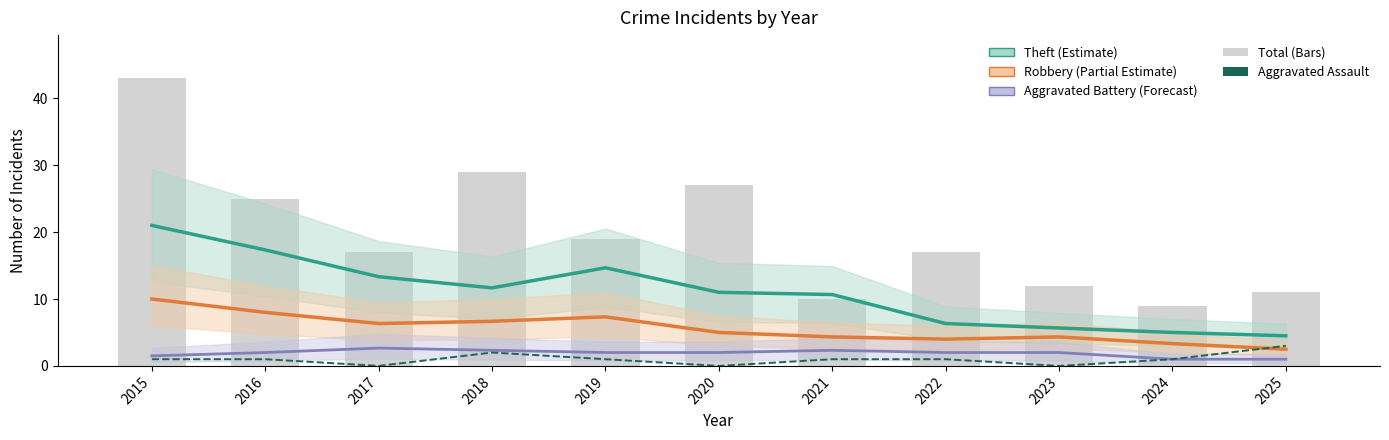

How many values in the Theft (Estimate) series are below 11?

5